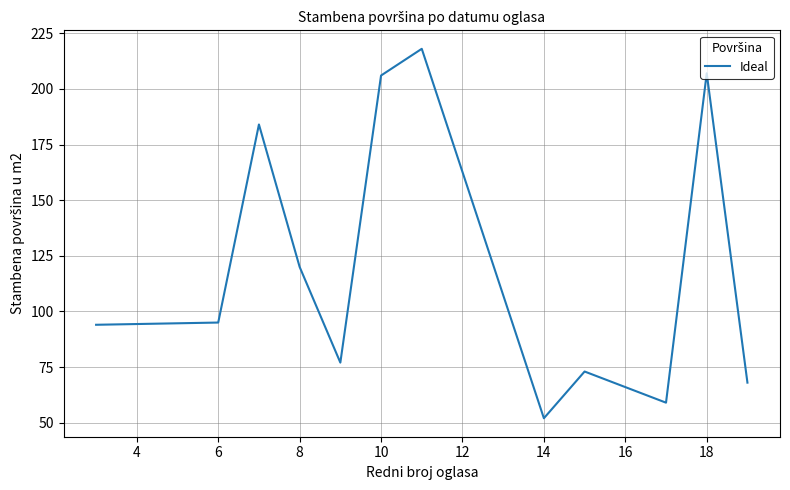

What is the greatest value displayed?

218